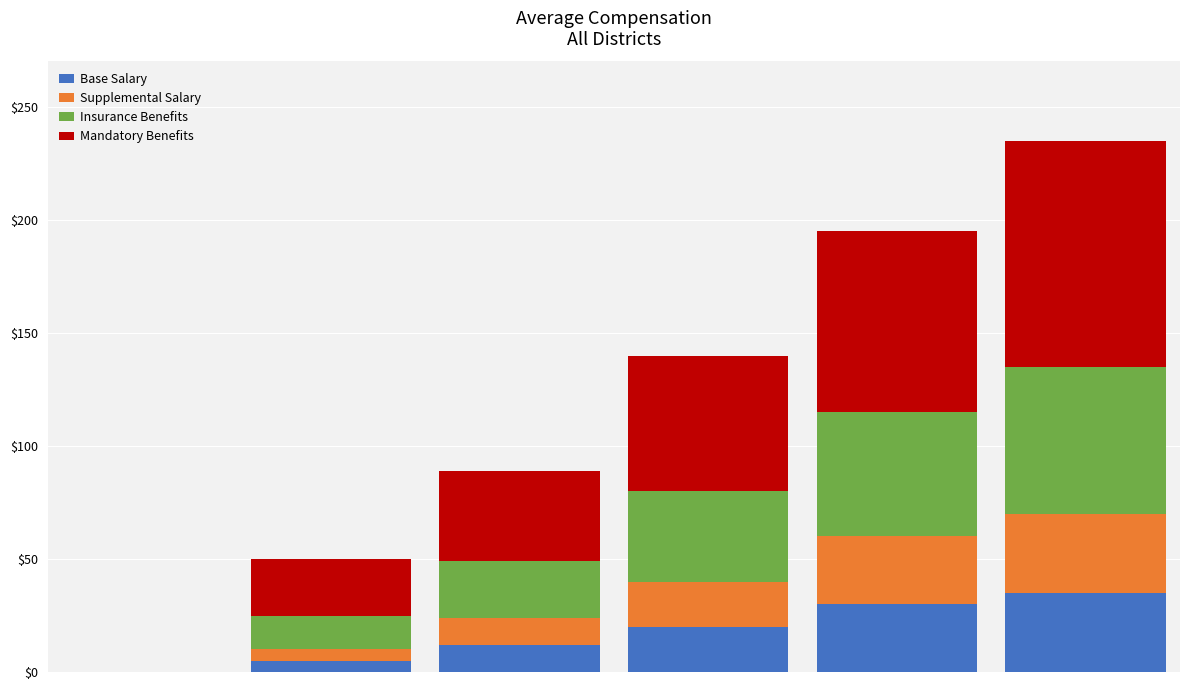

What is the highest value of the Base Salary series?

35